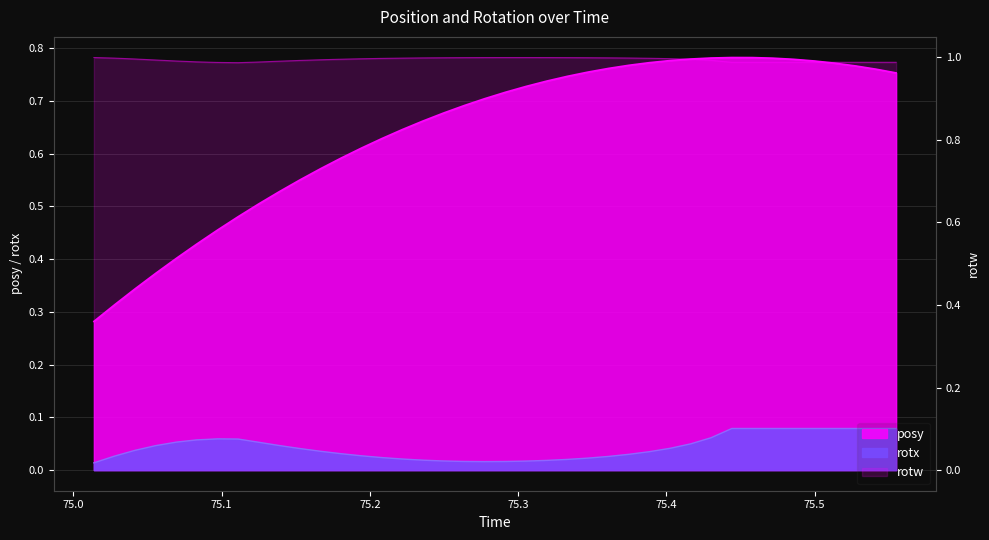

Count the number of categories in the chart.

40